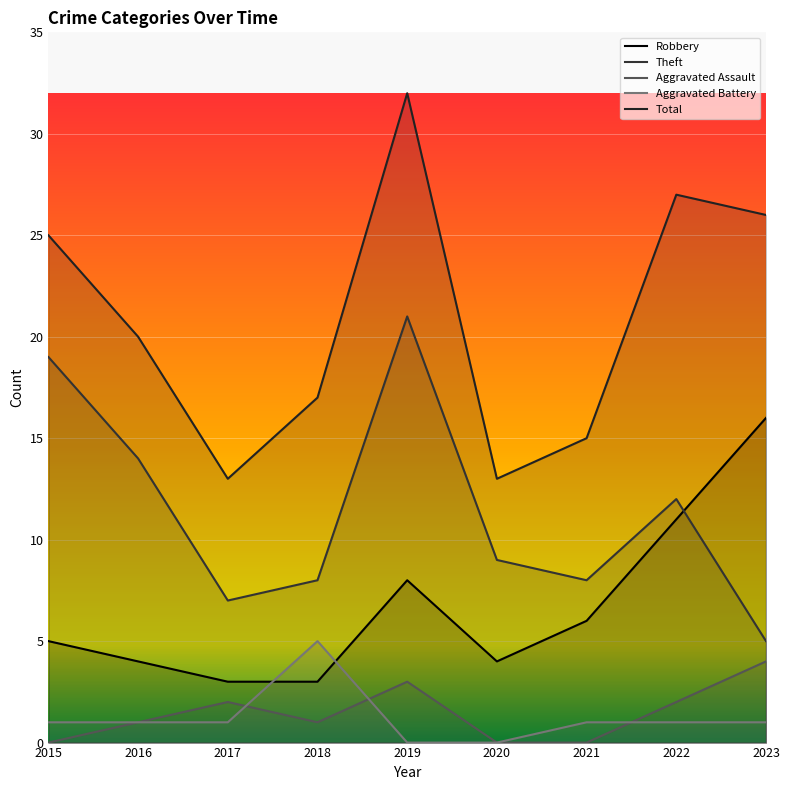

In Robbery, how many points are higher than both neighbors (excluding endpoints)?

1